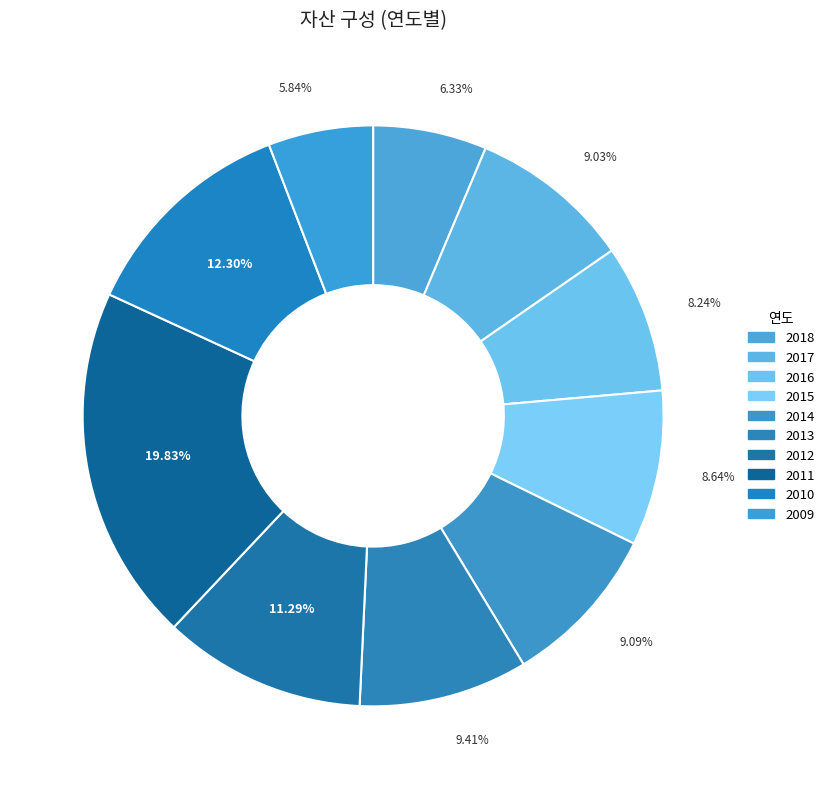

Count the number of slices in the pie.

10